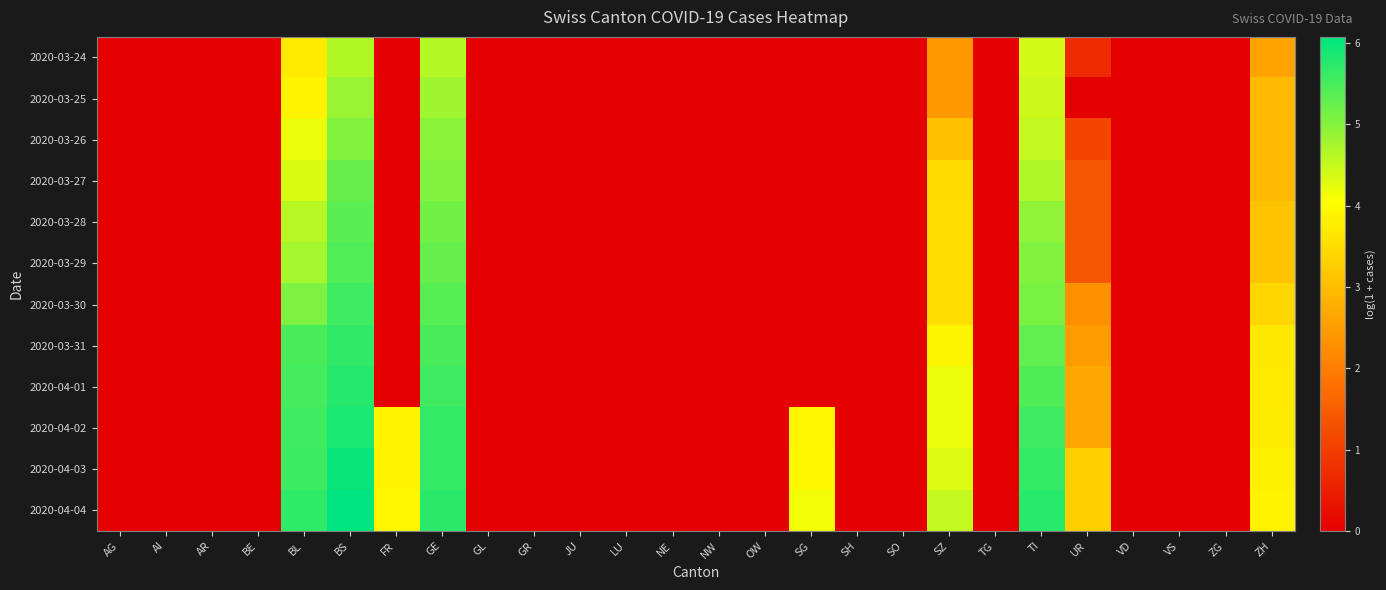

Which series has the widest spread of values?

2020-04-04